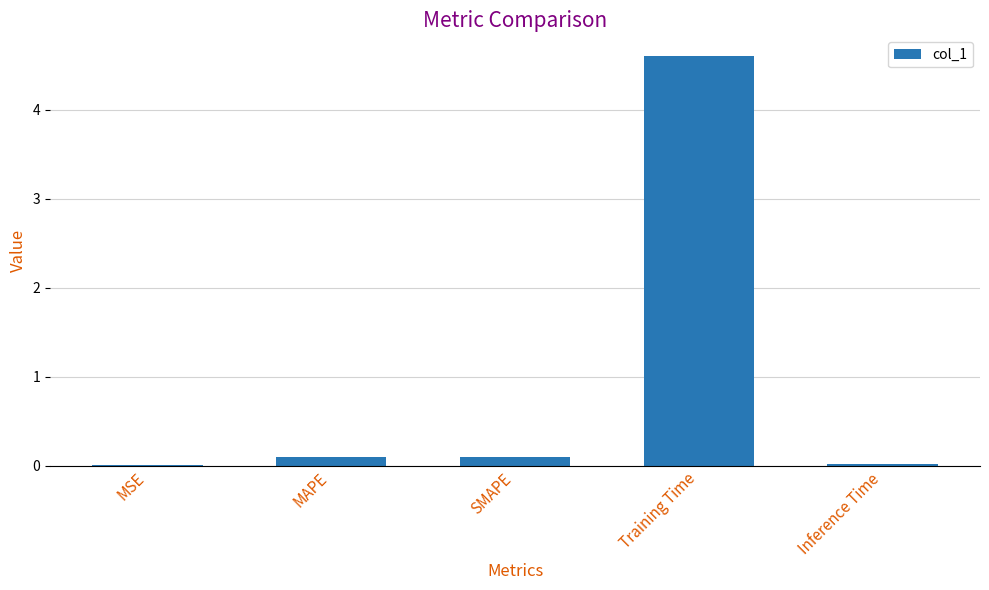

What is the greatest value displayed?

4.6